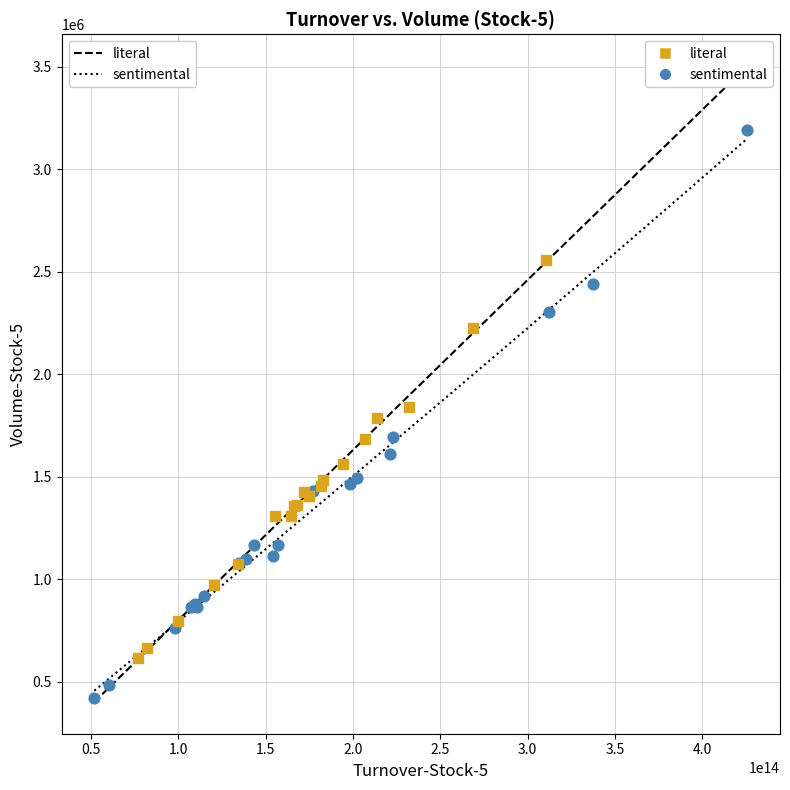

What are all the series names shown in the legend?

literal, sentimental